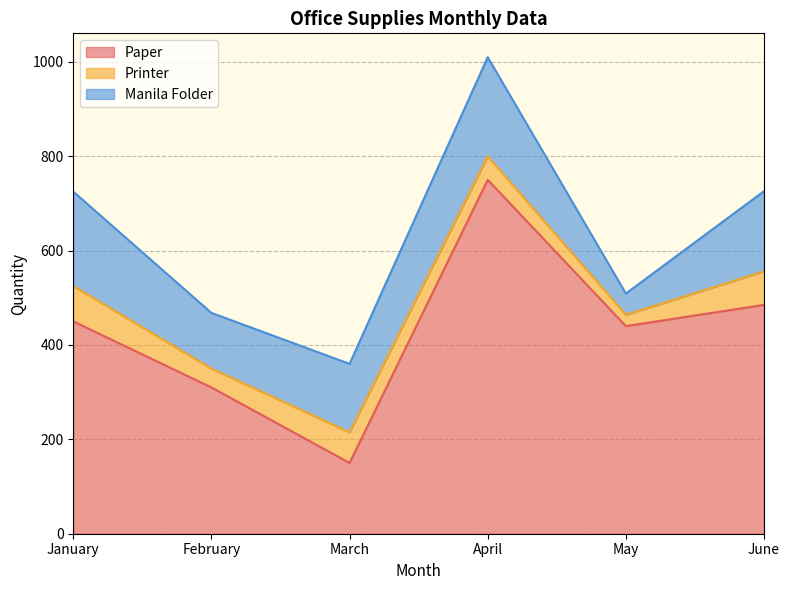

Reading left to right, list all the values displayed in this chart.

Paper: 450	310	150	750	440	485
Printer: 75	40	65	50	24	71
Manila Folder: 200	118	145	210	45	170